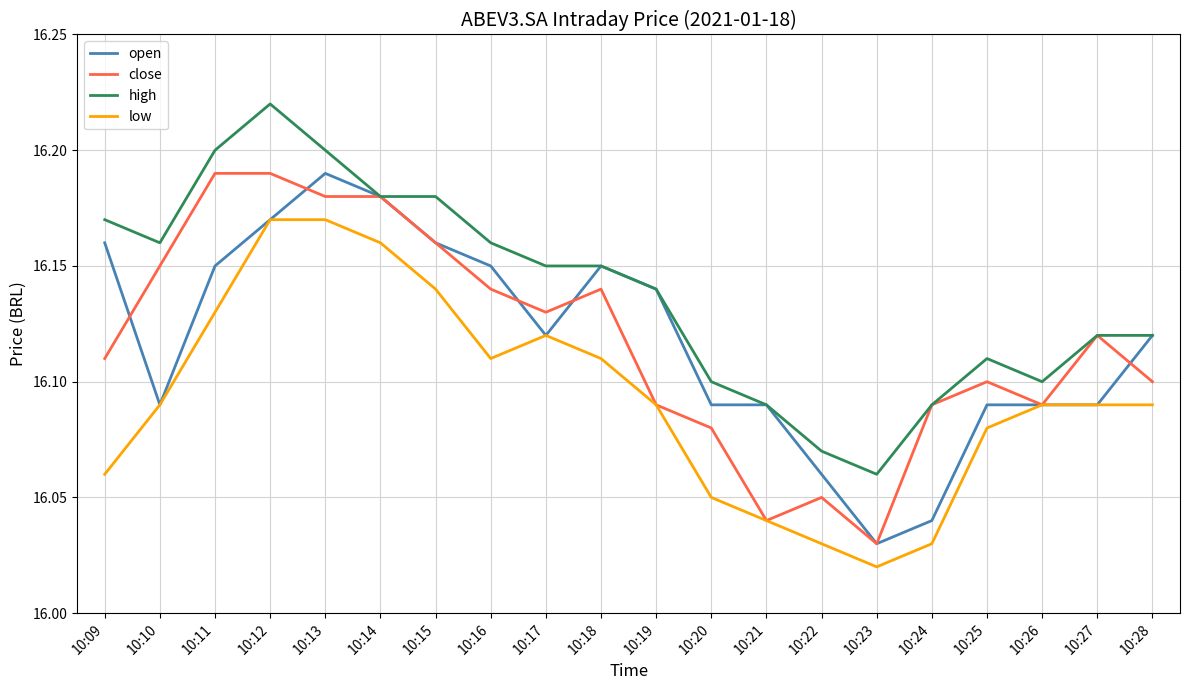

At which category does the chart reach its minimum across all series?

10:23